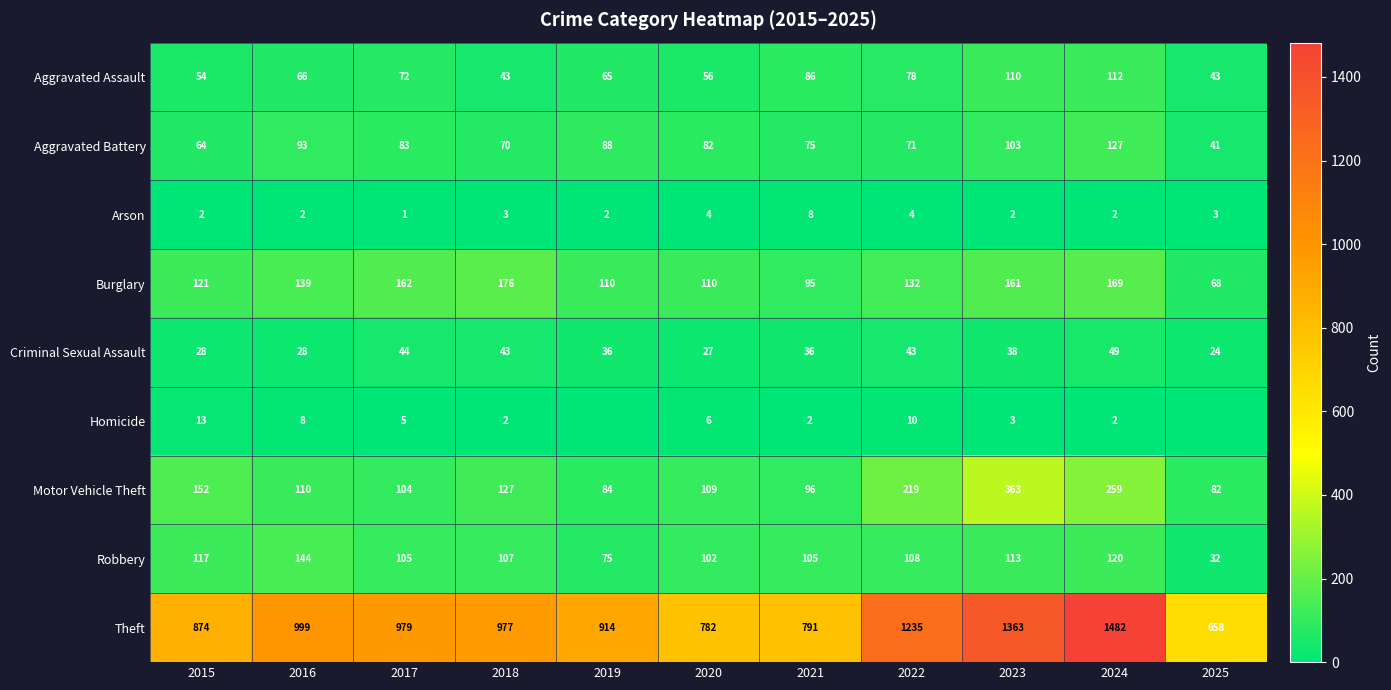

At how many categories does at least one series exceed 1456?

1